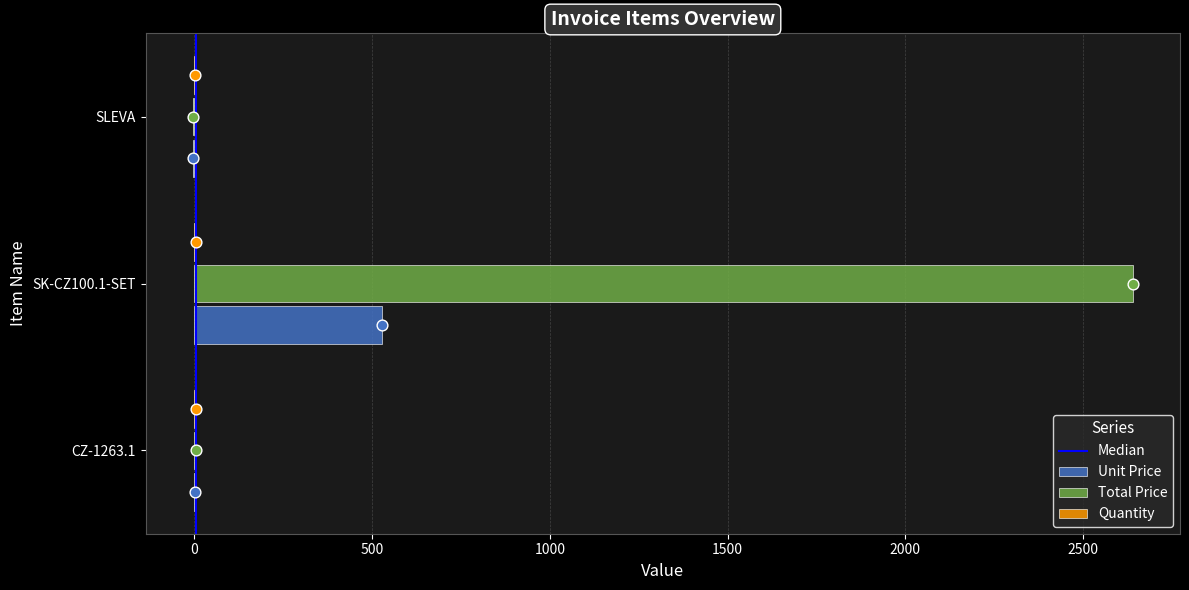

What is the total value across all series at CZ-1263.1?

11.0